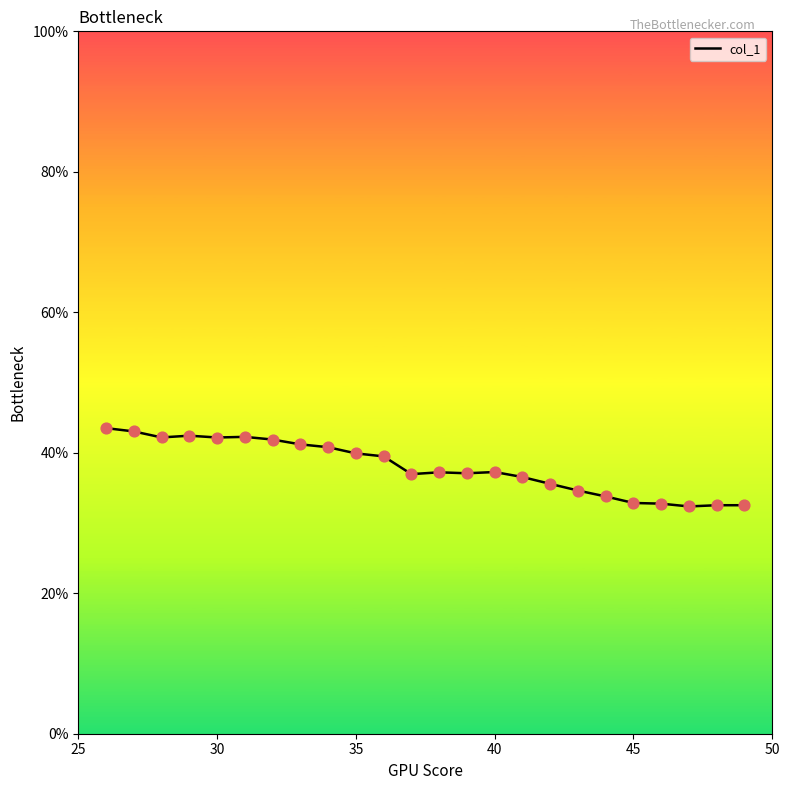

What is the greatest value displayed?

43.5